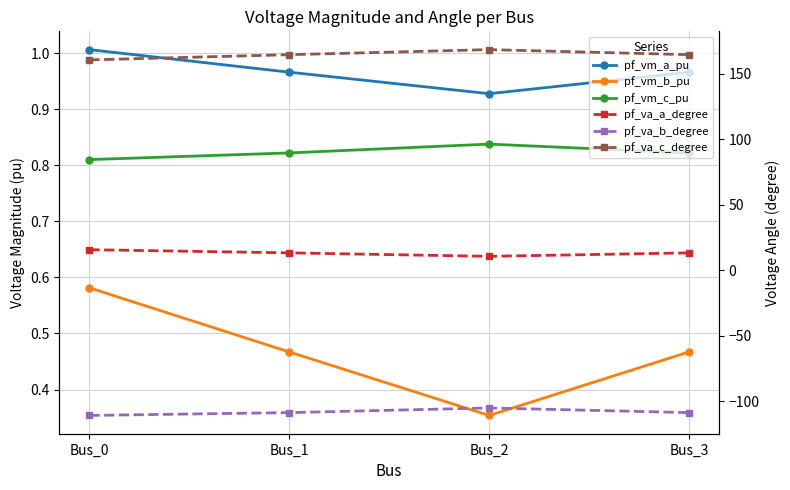

True or false: pf_vm_a_pu and pf_va_b_degree cross at least once.

False